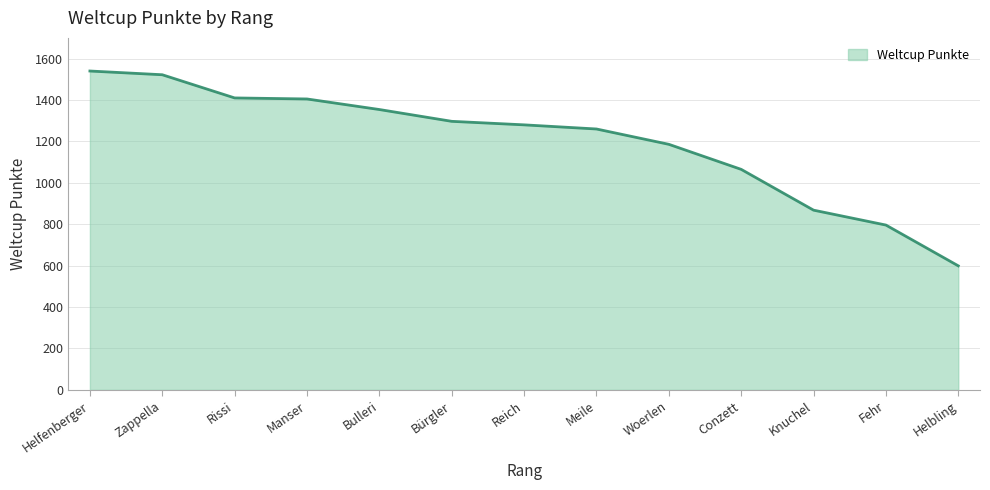

How many distinct data groups are displayed?

1